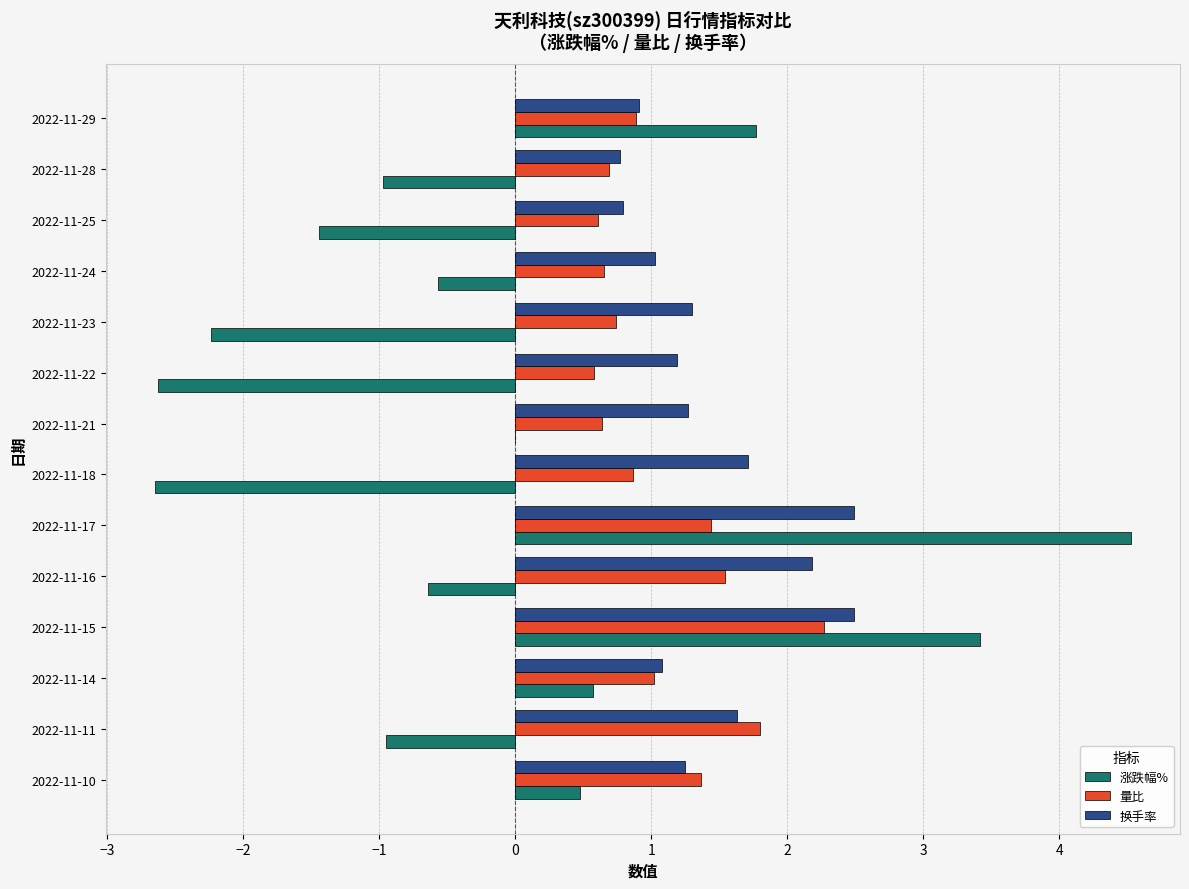

What is the greatest value displayed?

4.5